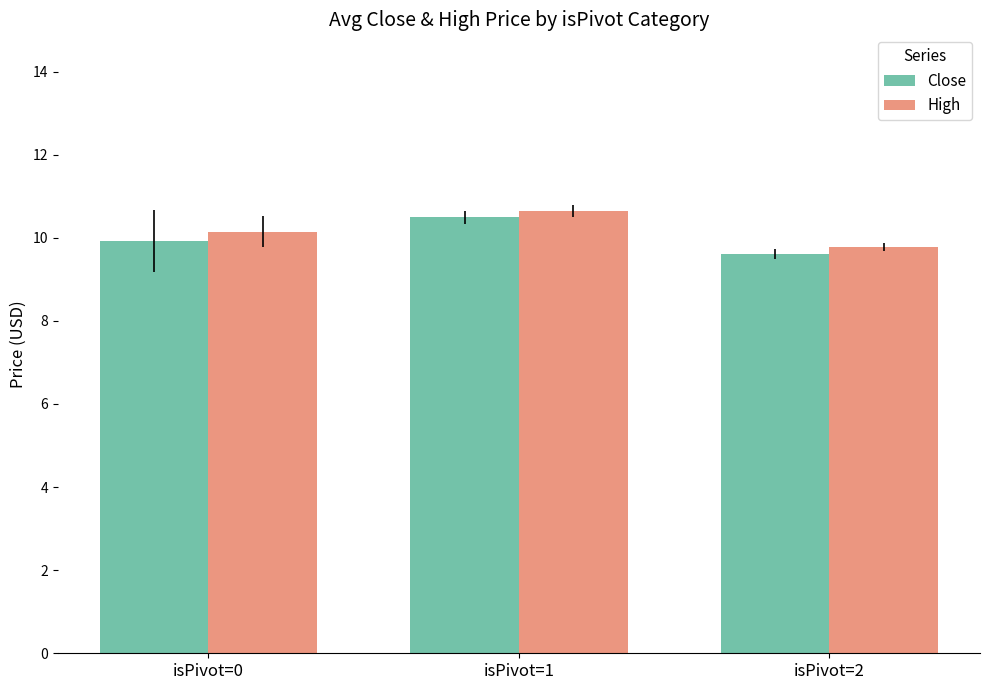

List the labels in order of High value, largest first.

isPivot=1, isPivot=0, isPivot=2